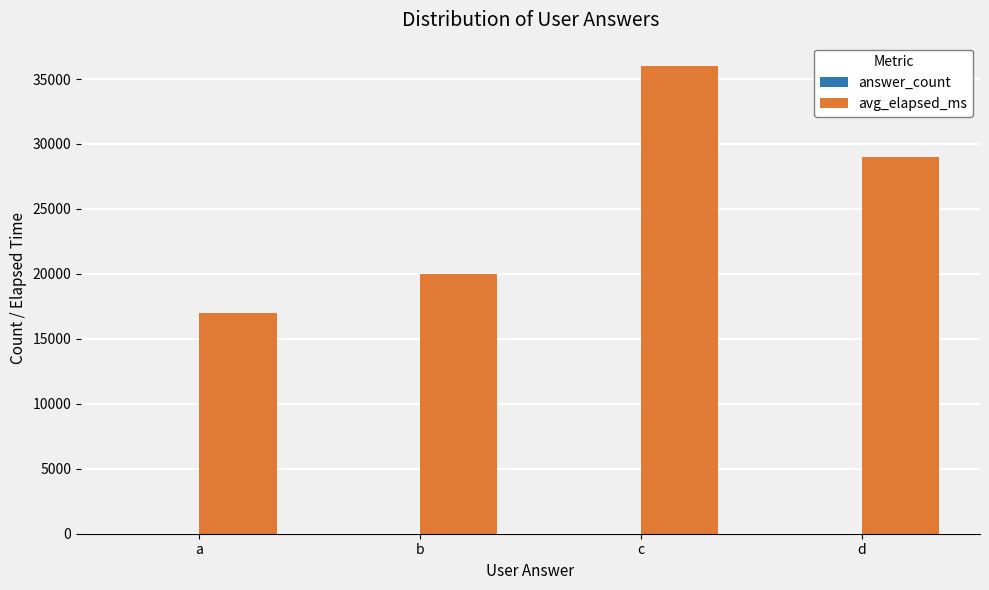

What is the maximum value shown in the chart?

36000